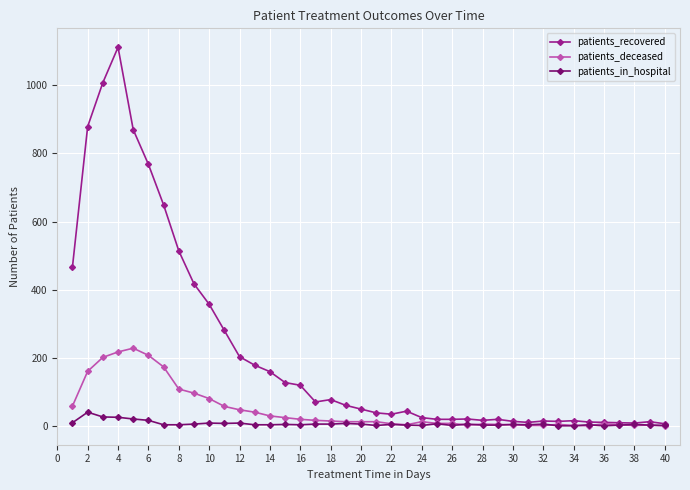

List the series in order of their peak value, lowest first.

patients_in_hospital, patients_deceased, patients_recovered